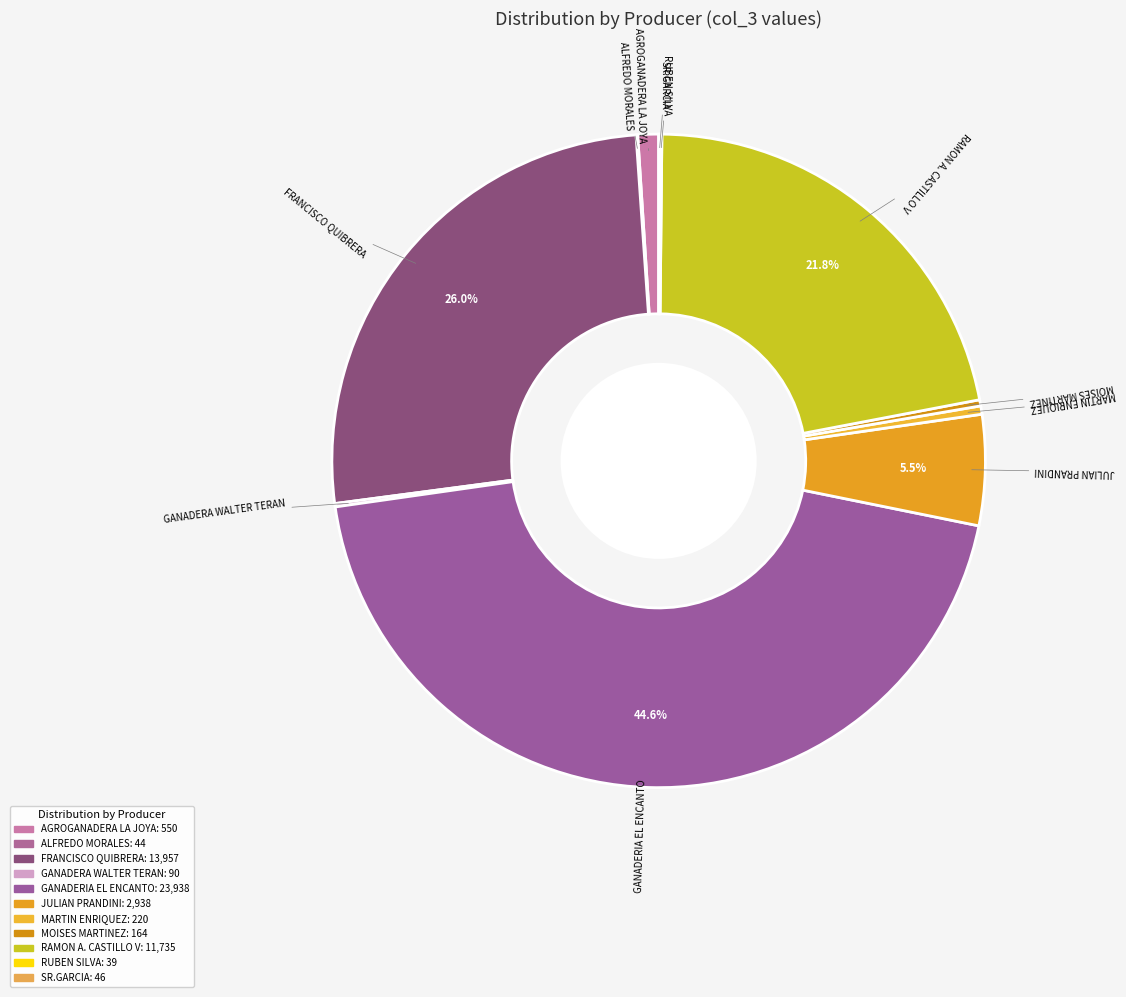

Does any single category account for the majority?

No